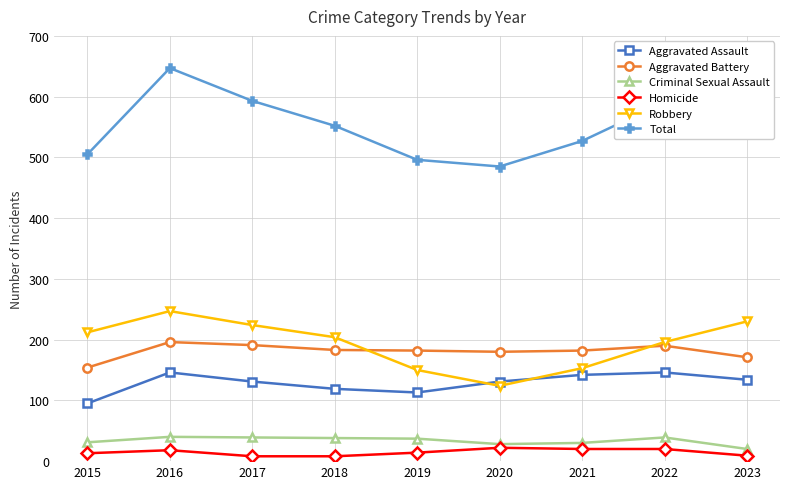

Is it true that Robbery equals 150 at 2019?

True